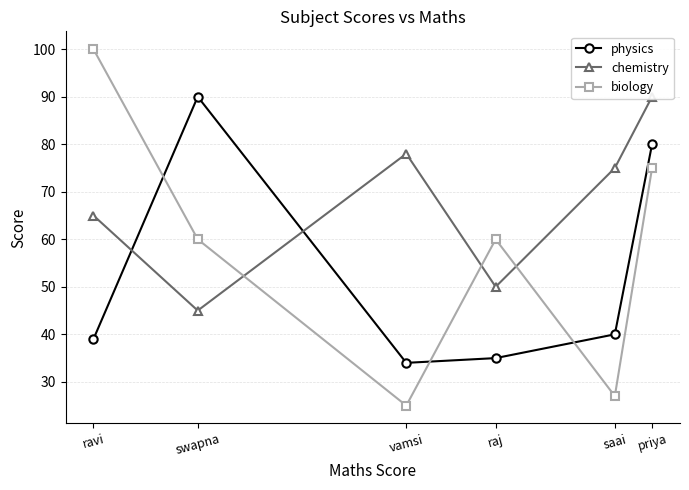

Reading left to right, list all the values displayed in this chart.

physics: ravi=39	swapna=90	vamsi=34	raj=35	saai=40	priya=80
chemistry: ravi=65	swapna=45	vamsi=78	raj=50	saai=75	priya=90
biology: ravi=100	swapna=60	vamsi=25	raj=60	saai=27	priya=75